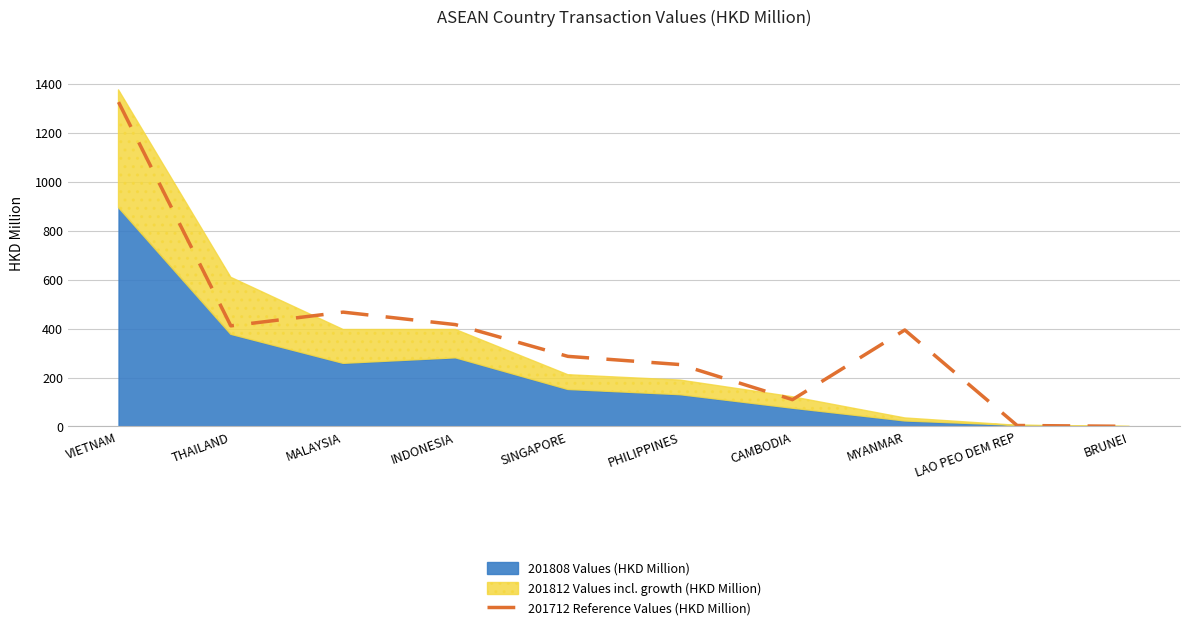

Where is the first local maximum?

MALAYSIA